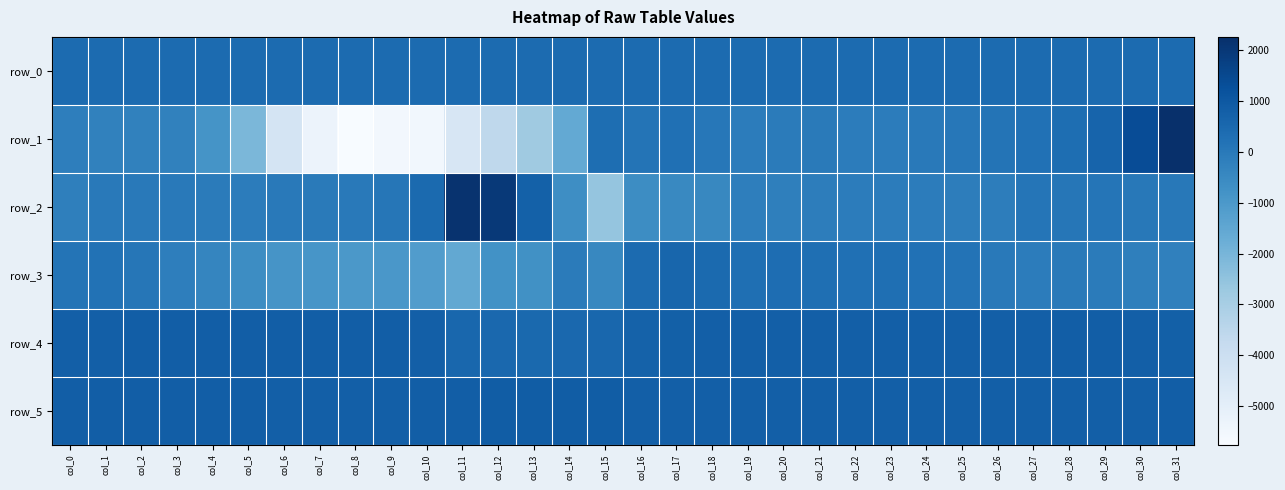

The value of row_5 at col_14 is 490.4. True or false?

False